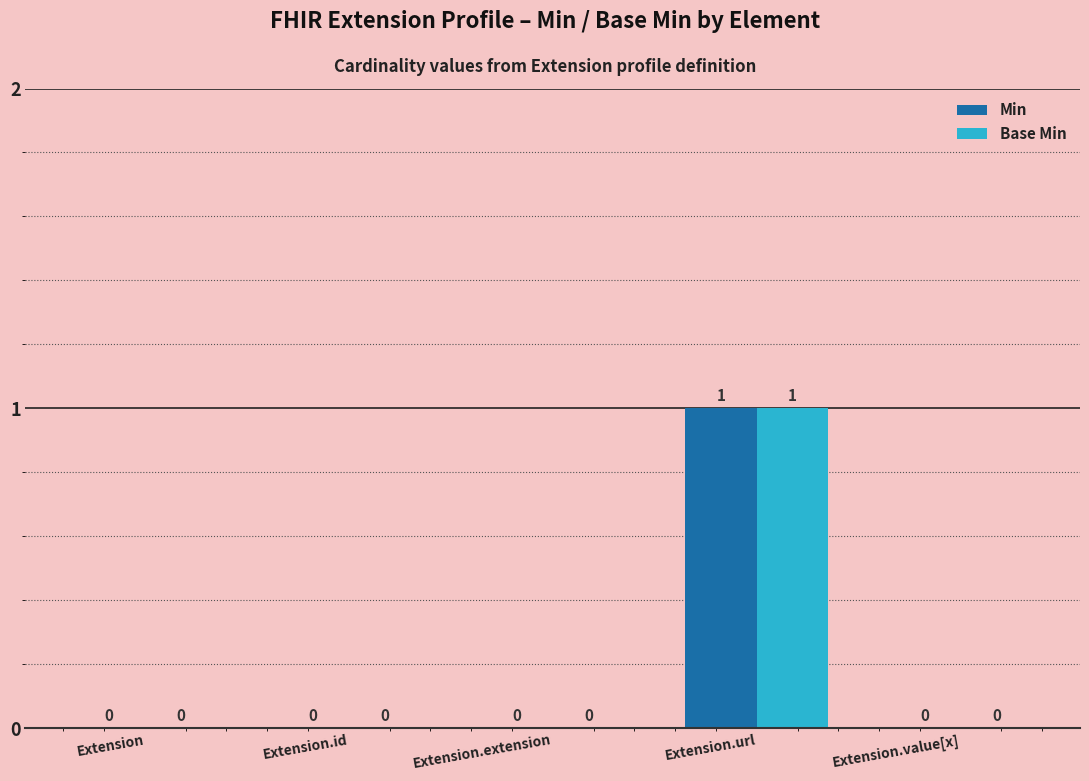

Is it true that Min equals 0 at Extension.extension?

True